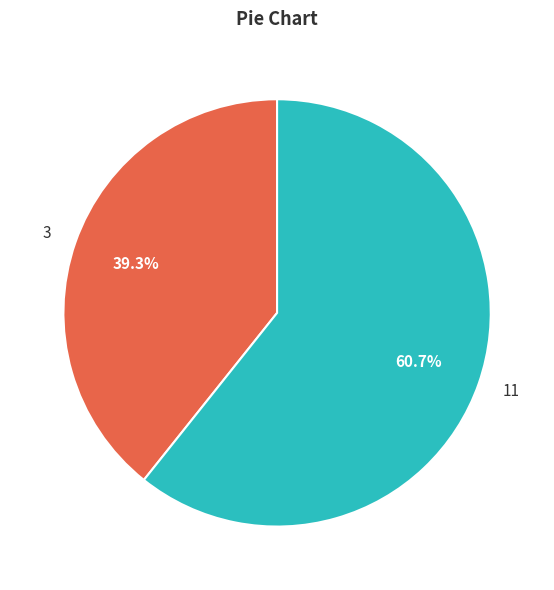

Which category has the smallest portion of the pie?

3